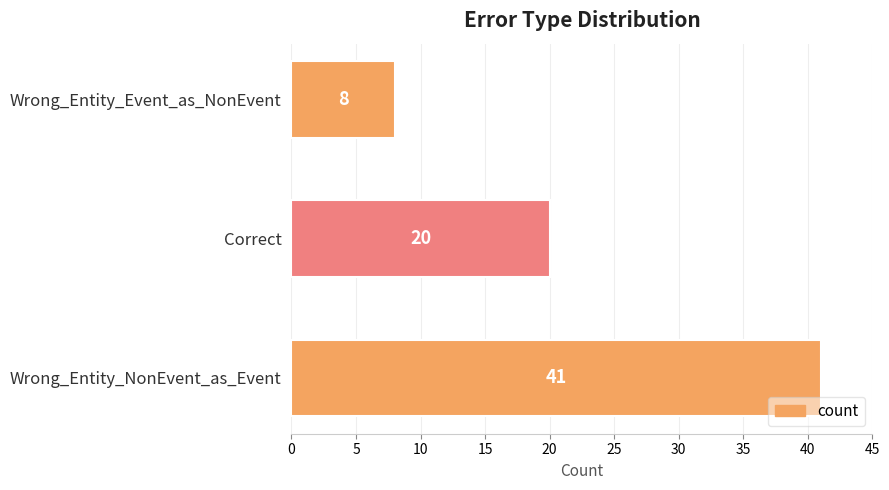

What is the sum of all values?

69